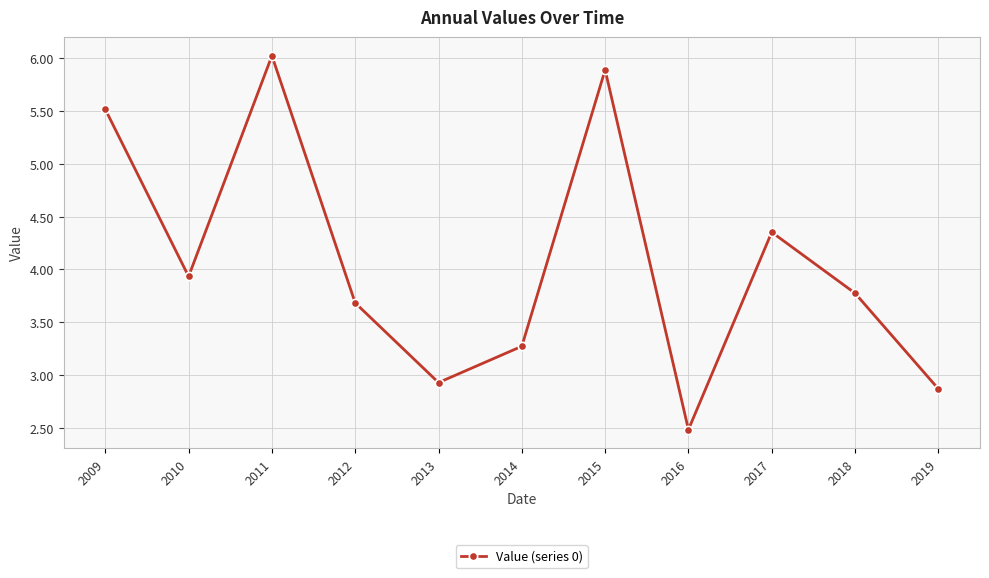

How many interior local peaks (higher than both neighbors) does the data have?

3